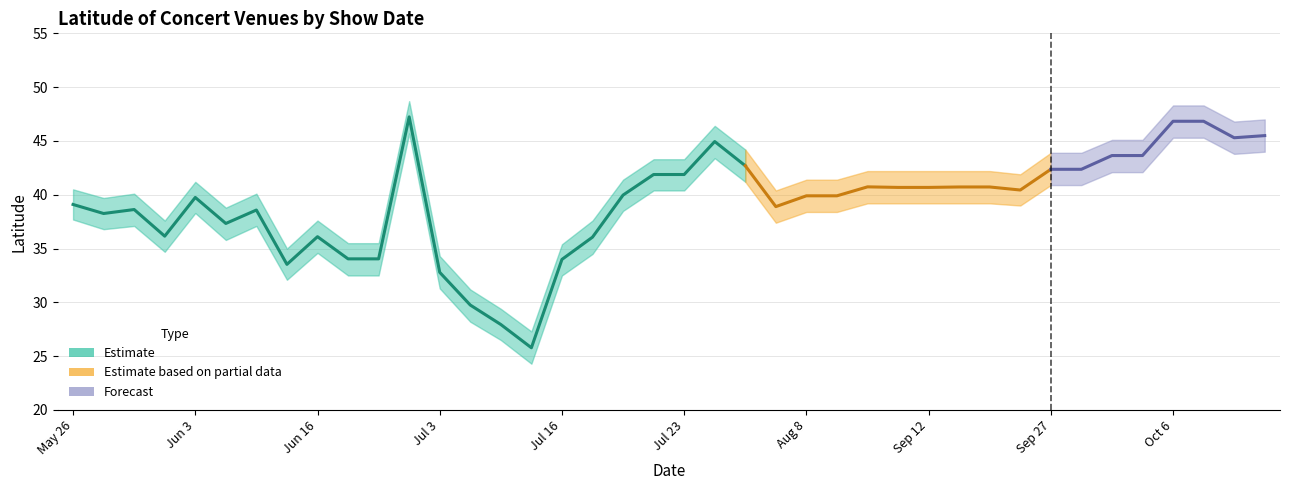

At which label does lat_lower reach its minimum?

Jul 13